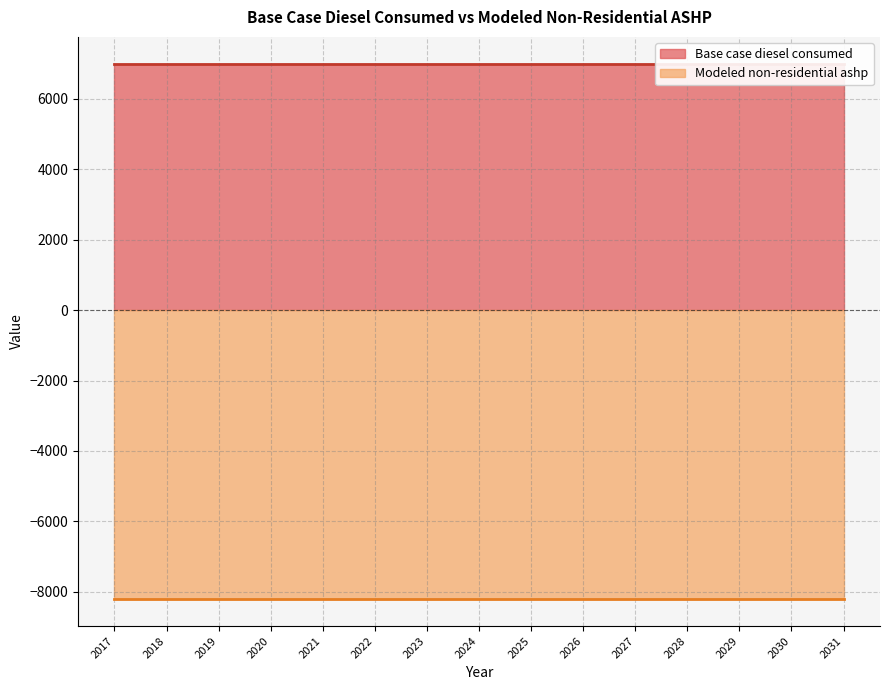

Which series has the widest spread of values?

Base case diesel consumed